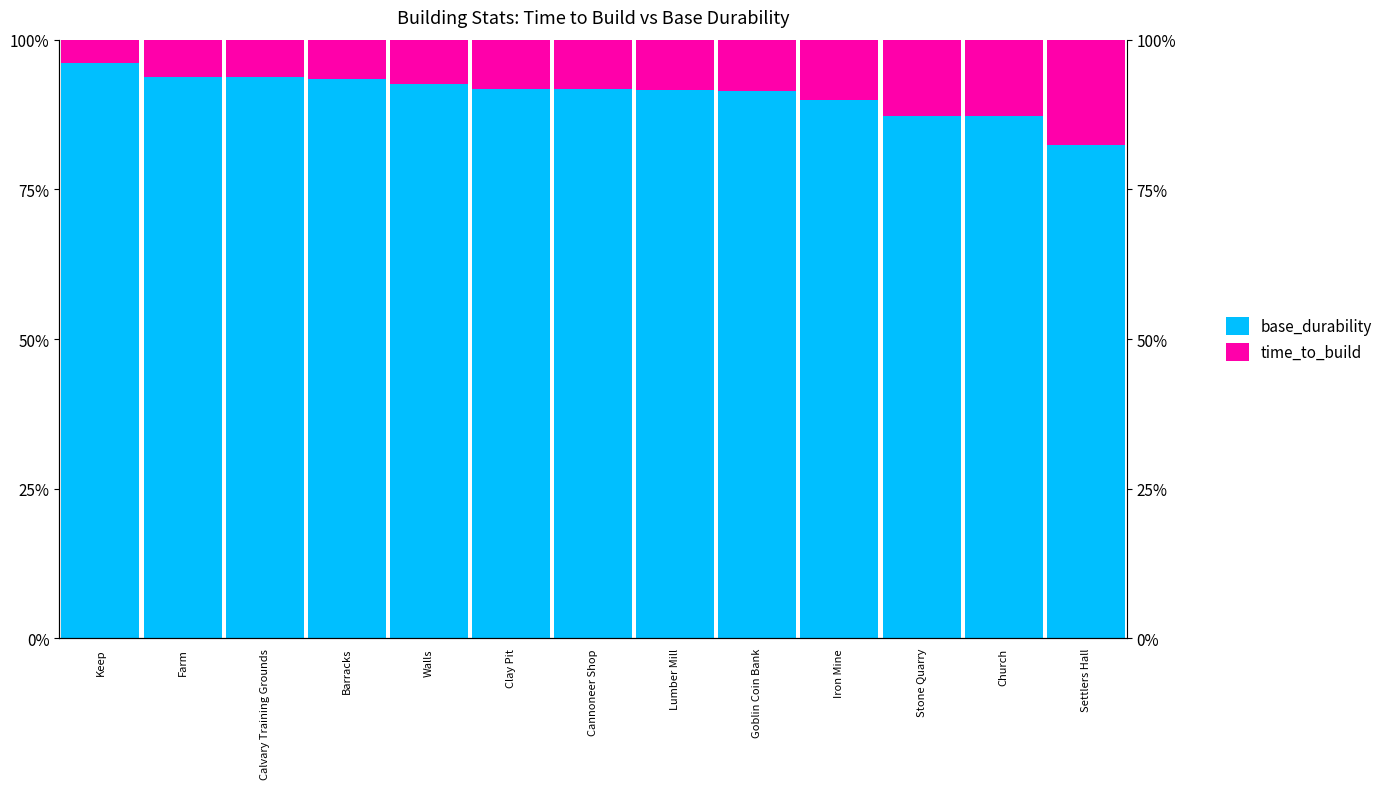

The value of base_durability at Walls is 0.5. True or false?

False